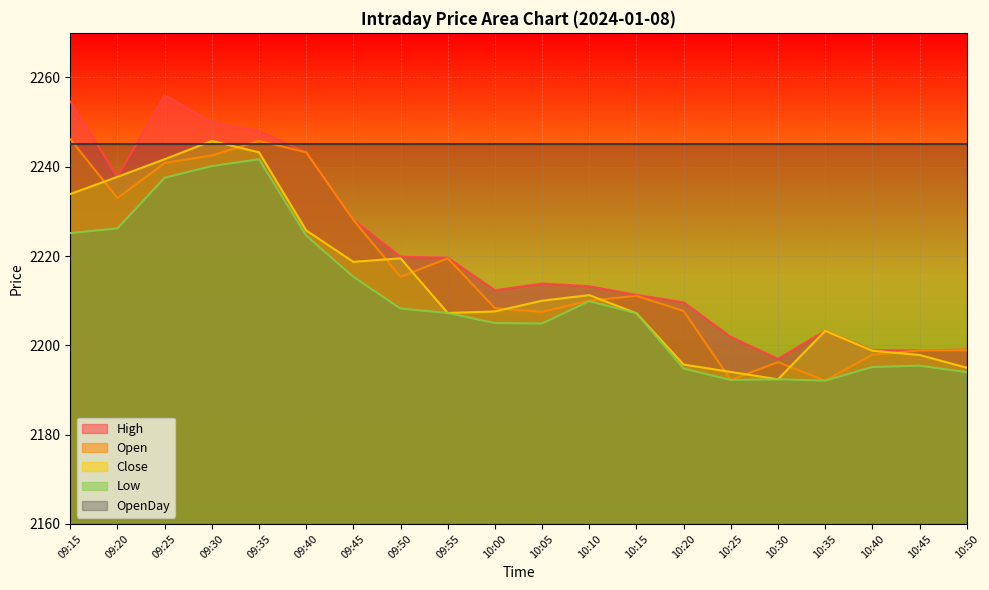

What position from the right is 09:20?

19